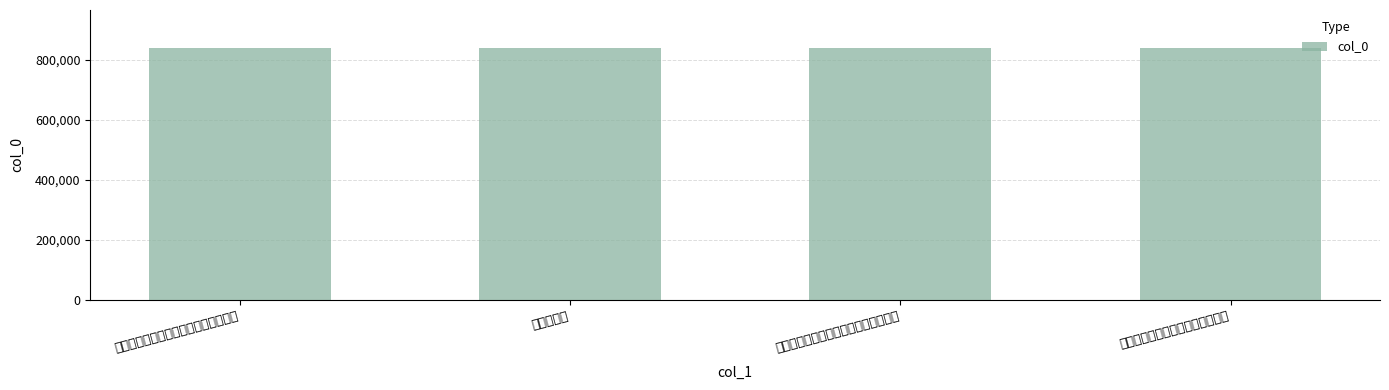

What is the value of the 2nd bar from the left?

839769